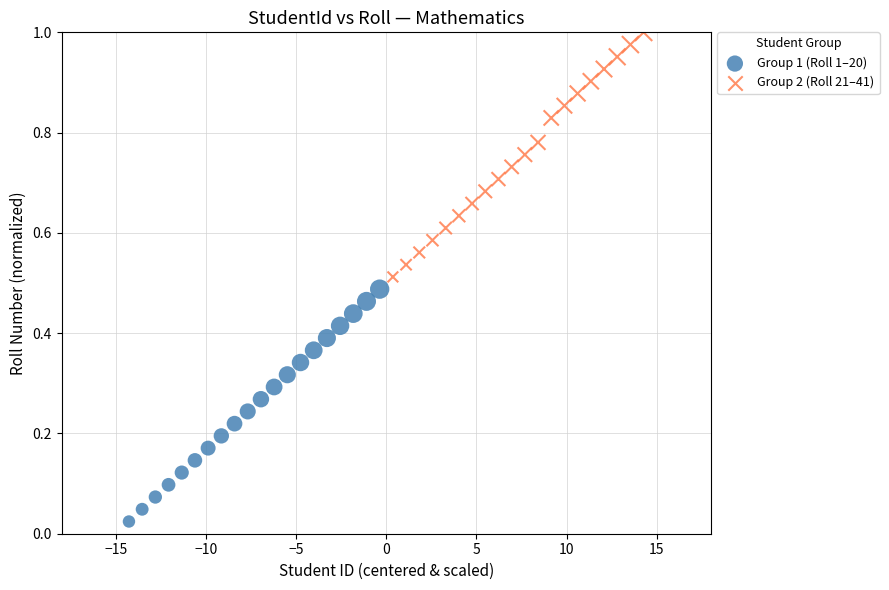

What are all the series names shown in the legend?

Group 1 (Roll 1–20), Group 2 (Roll 21–41)